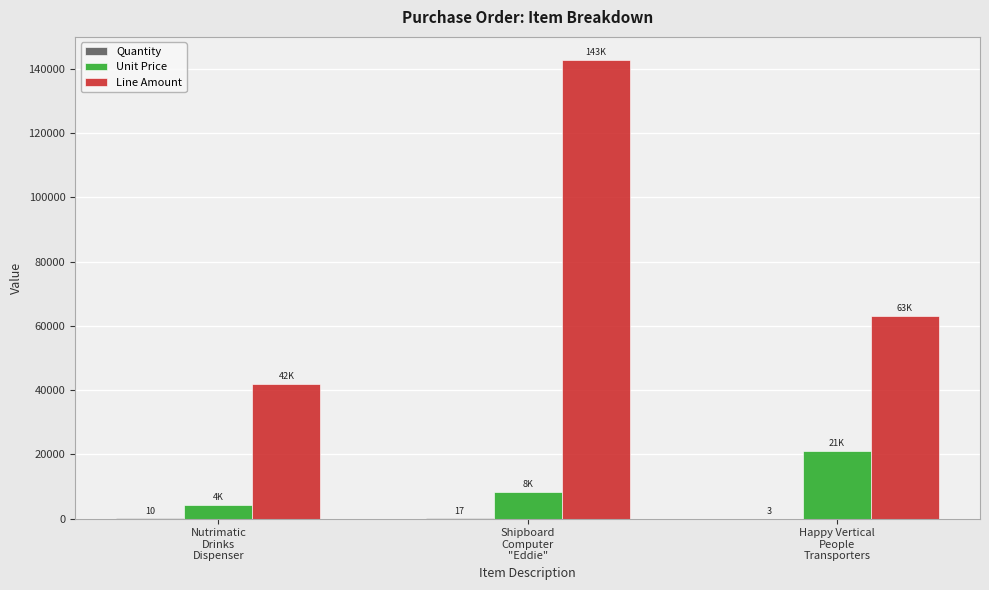

What is the greatest value displayed?

142834